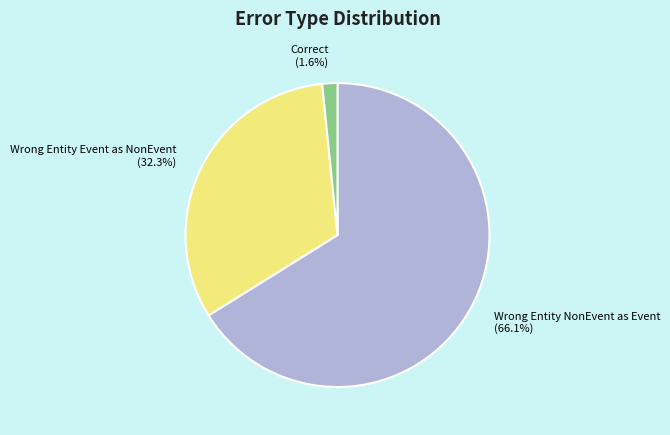

How many segments does this pie chart have?

3